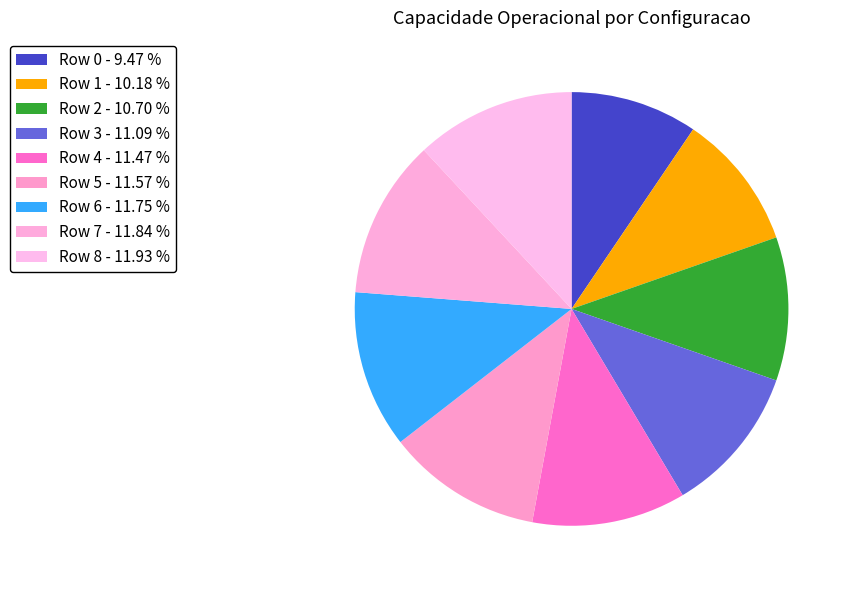

Does any single category account for the majority?

No